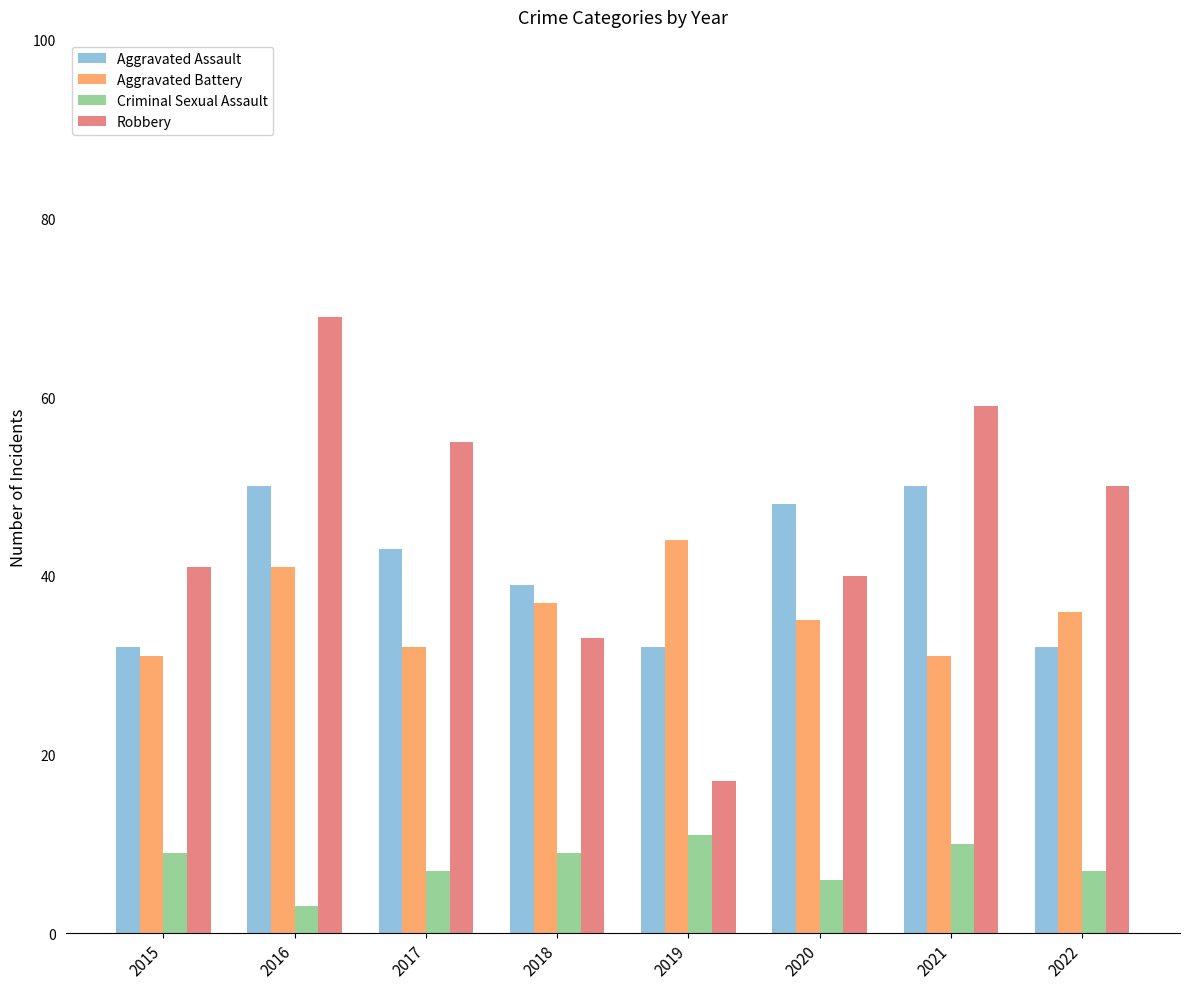

Where does the Robbery series first go above 50?

2016